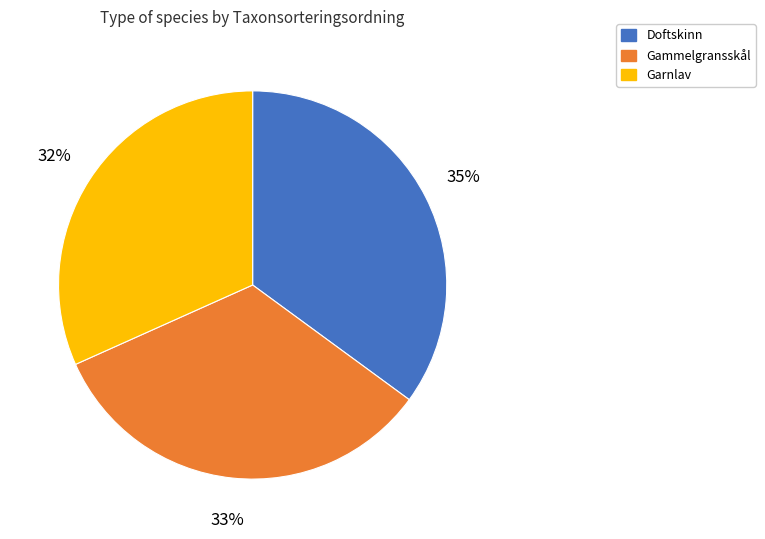

Is there a majority slice in this chart?

No